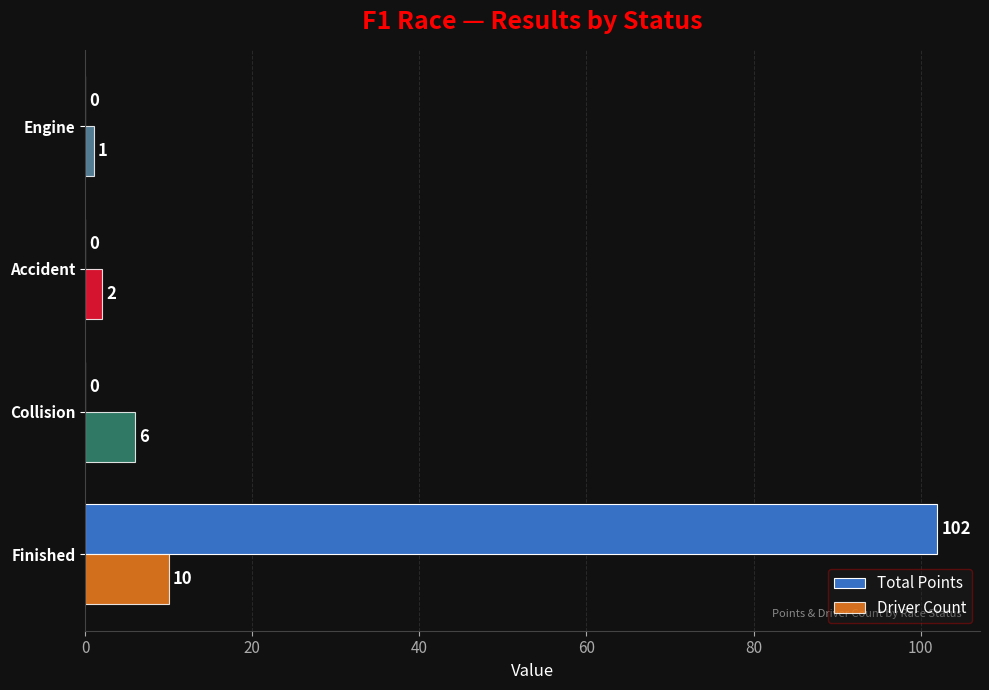

What is the total value across all series at Finished?

112